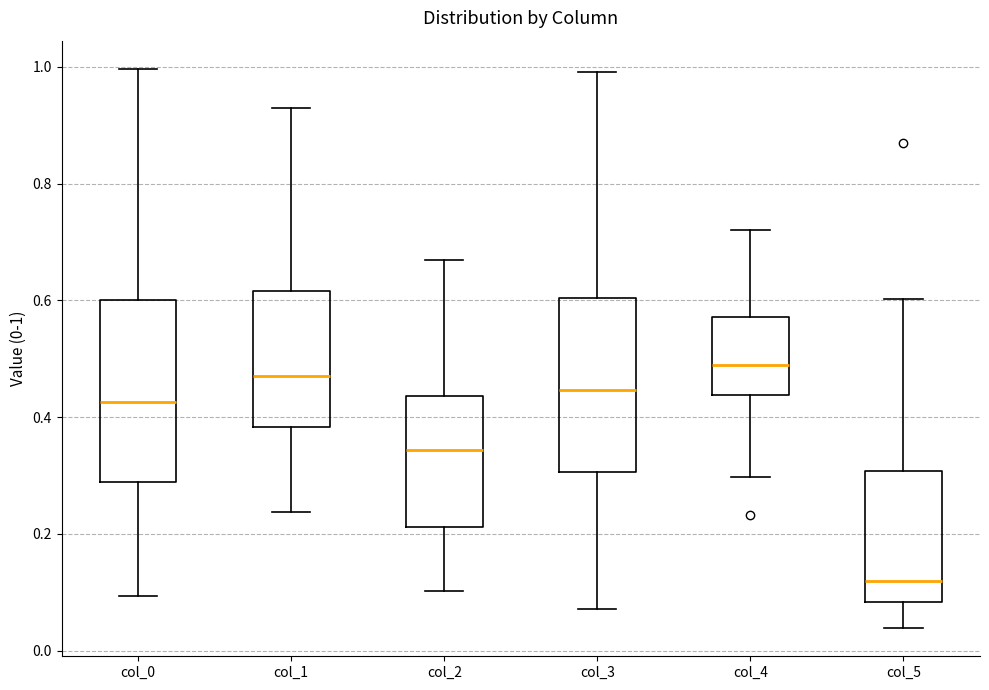

Where does the median line of the box for col_0 sit on the y-axis? The values are not printed on the chart, so give them approximately, as read against the axis.

0.42